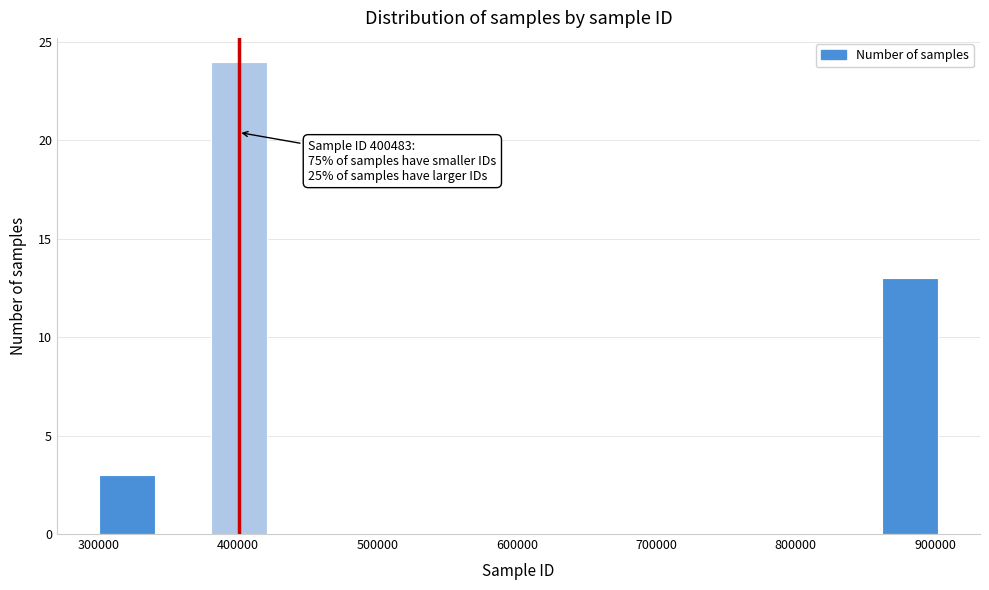

Which range on the x-axis has the tallest bar?

380000 to 420000